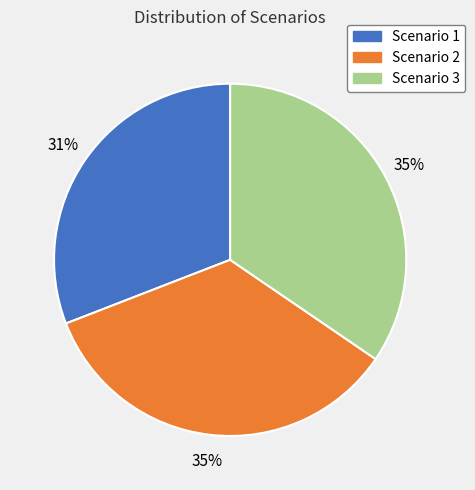

To the nearest percent, what portion does Scenario 3 represent?

35%